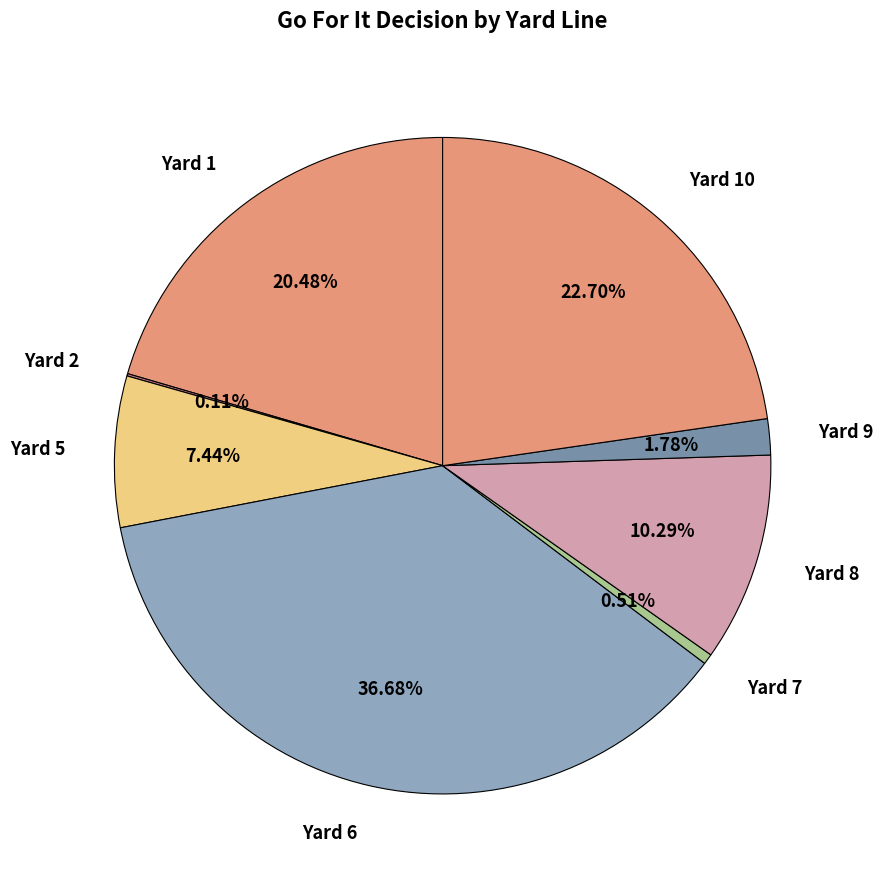

Does any single category account for the majority?

No